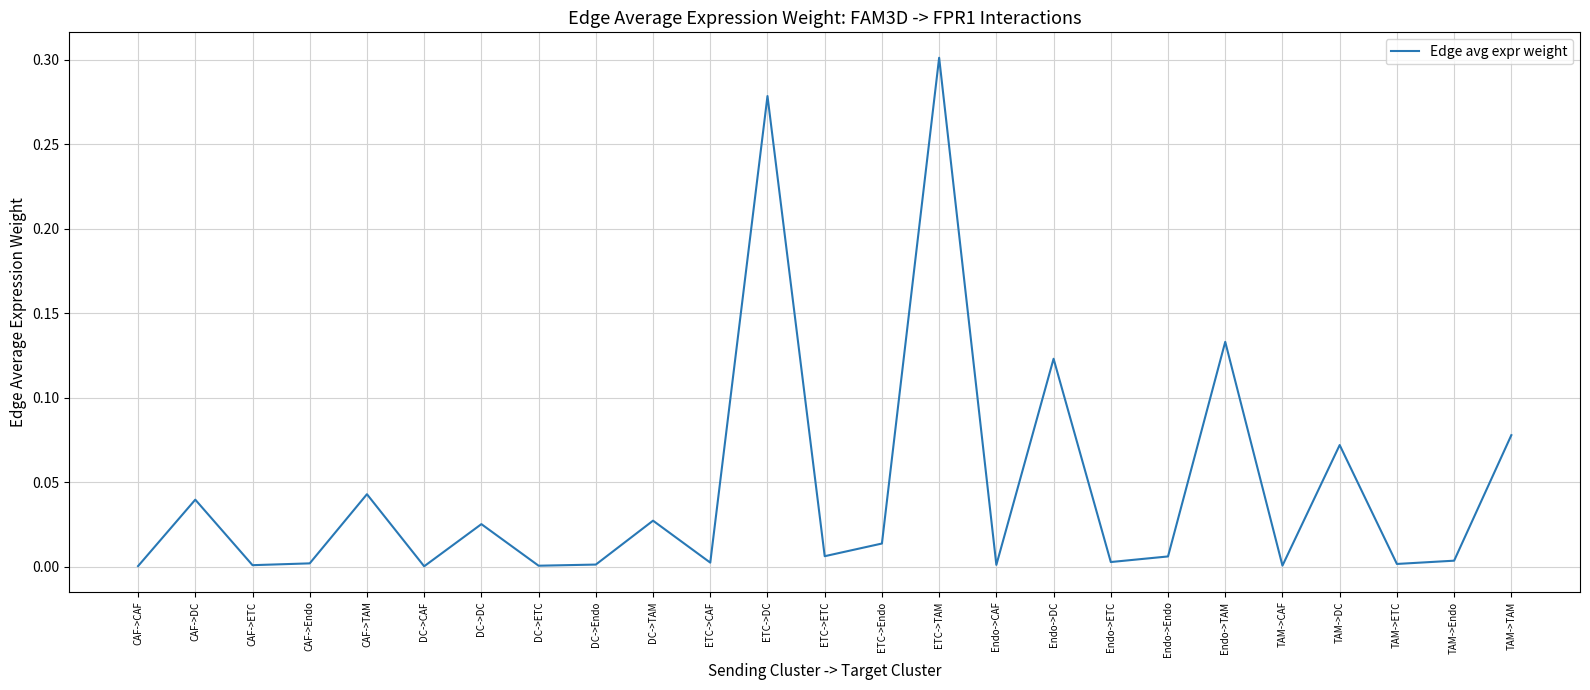

True or false: the data shows 0.0 at Endo->Endo.

True